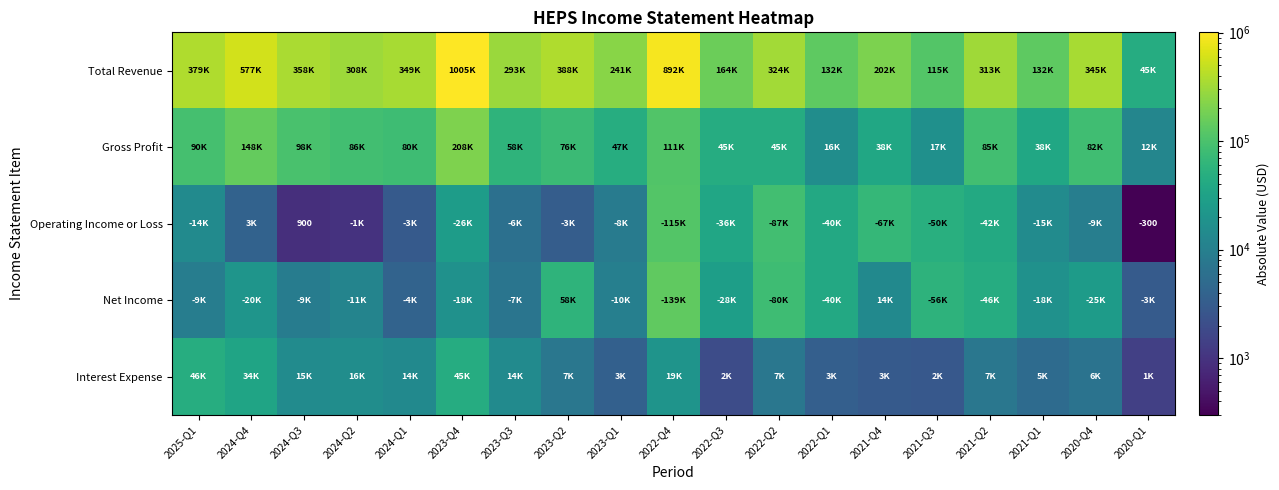

What is the maximum value shown in the chart?

1005800